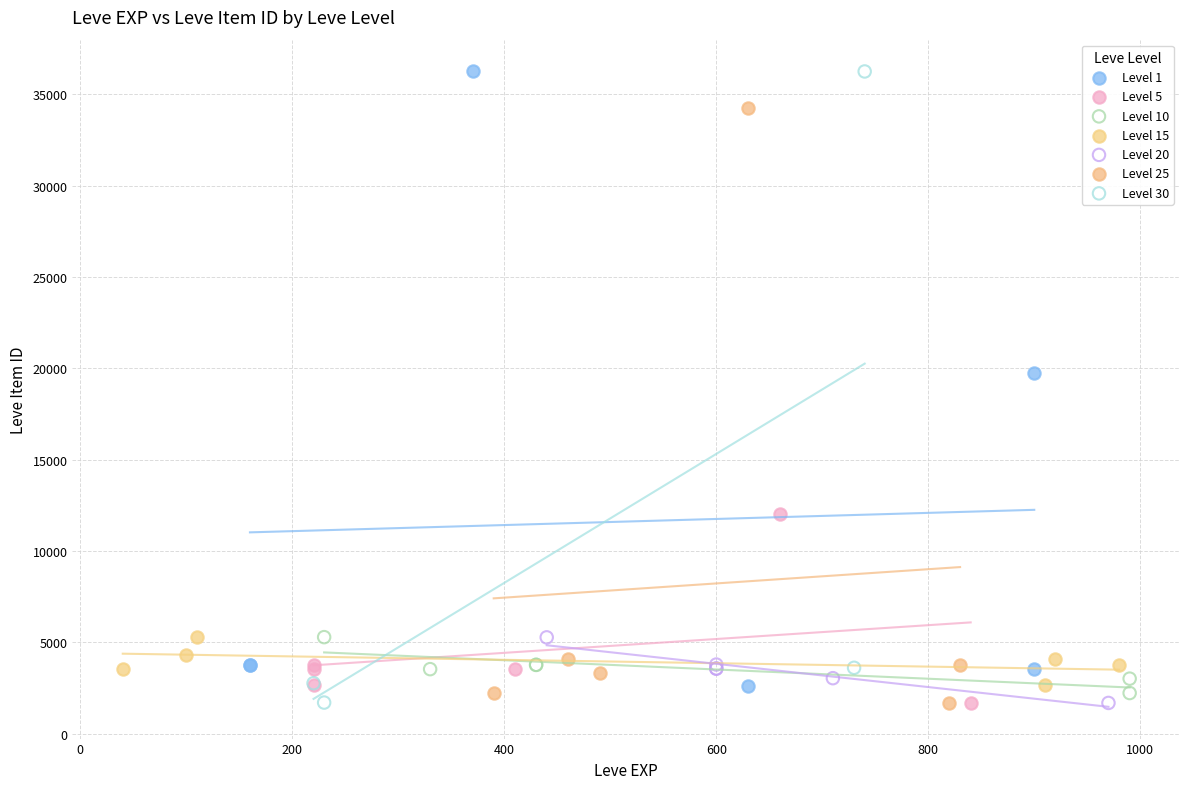

What are all the series names shown in the legend?

Level 1, Level 5, Level 10, Level 15, Level 20, Level 25, Level 30